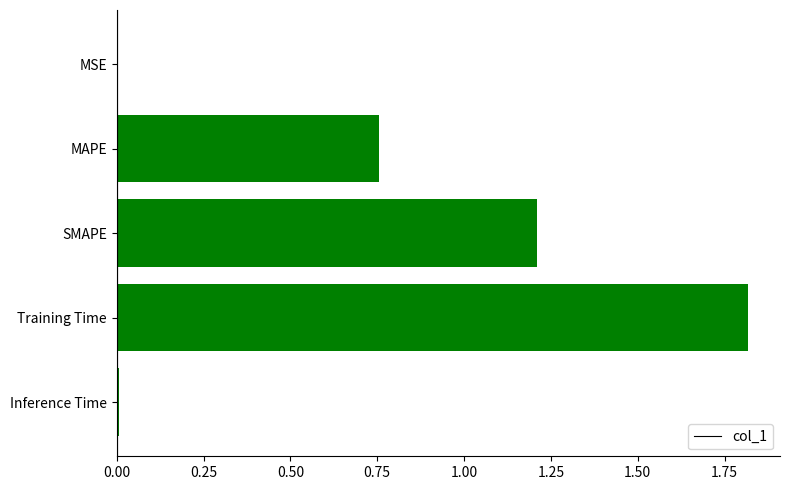

At which category does the chart reach its peak across all series?

Training Time